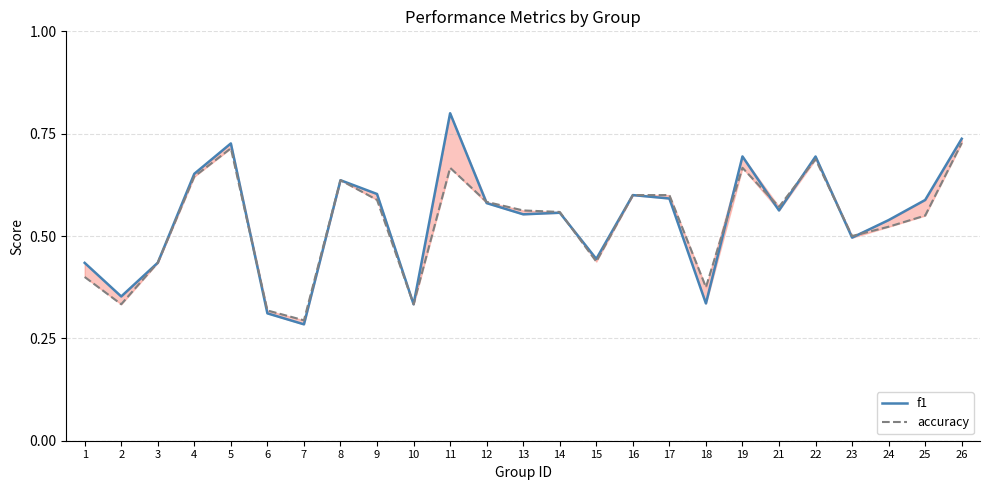

Reading right to left, list all the values displayed in this chart.

f1: 26=0.7	25=0.6	24=0.5	23=0.5	22=0.7	21=0.6	19=0.7	18=0.3	17=0.6	16=0.6	15=0.4	14=0.6	13=0.6	12=0.6	11=0.8	10=0.3	9=0.6	8=0.6	7=0.3	6=0.3	5=0.7	4=0.7	3=0.4	2=0.4	1=0.4
accuracy: 26=0.7	25=0.6	24=0.5	23=0.5	22=0.7	21=0.6	19=0.7	18=0.4	17=0.6	16=0.6	15=0.4	14=0.6	13=0.6	12=0.6	11=0.7	10=0.3	9=0.6	8=0.6	7=0.3	6=0.3	5=0.7	4=0.6	3=0.4	2=0.3	1=0.4